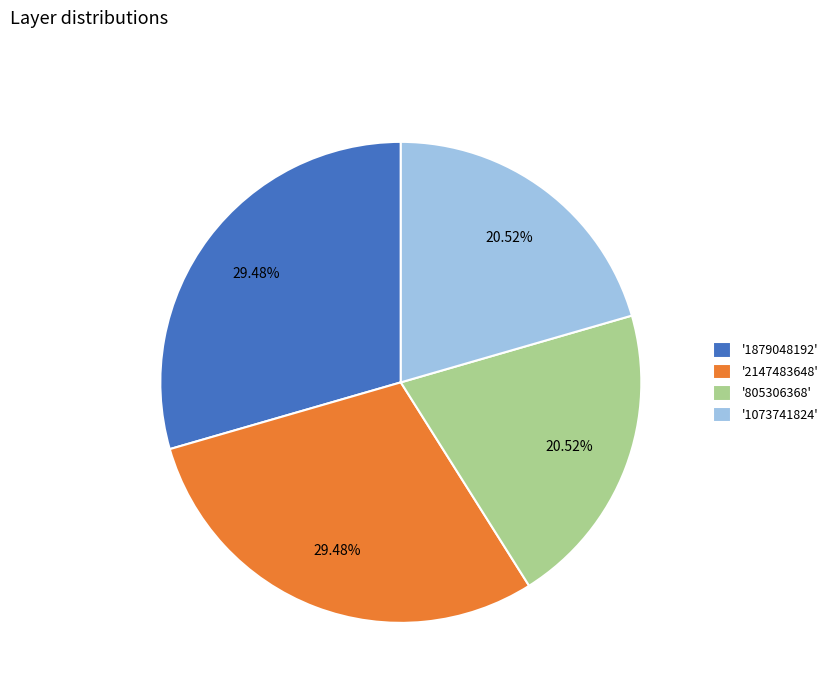

Is the sum of '2147483648' and '1879048192' greater than half?

Yes